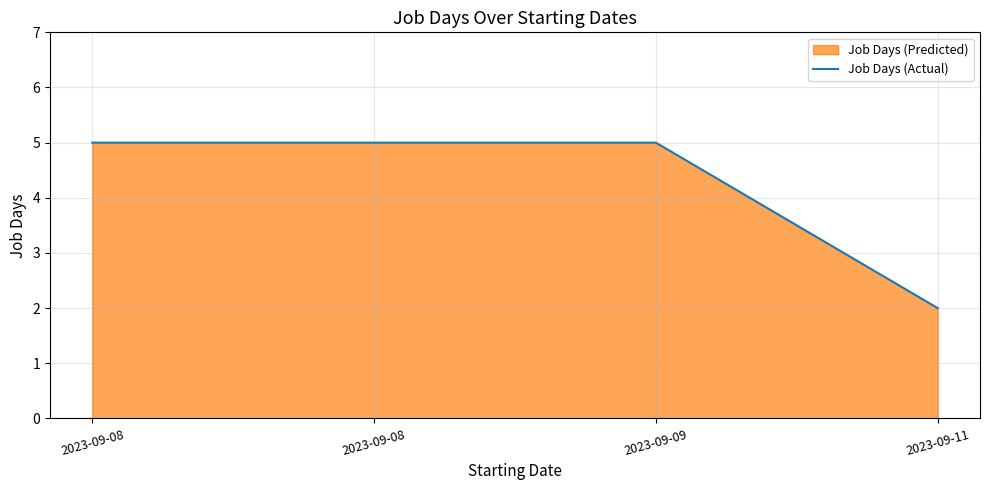

Which has a higher value, 2023-09-08 or 2023-09-11?

2023-09-08